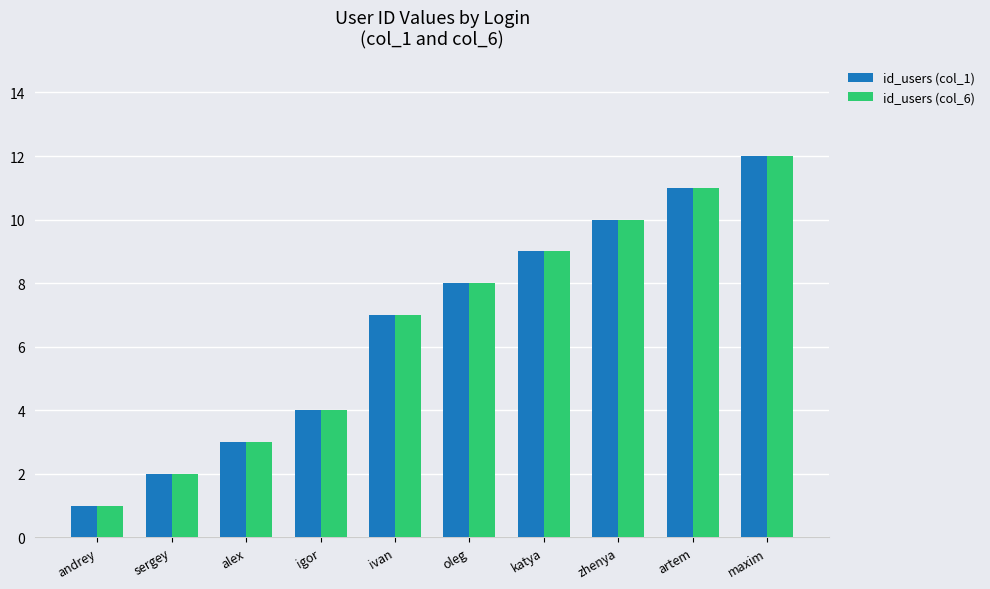

At which category is the sum across all series the highest?

maxim